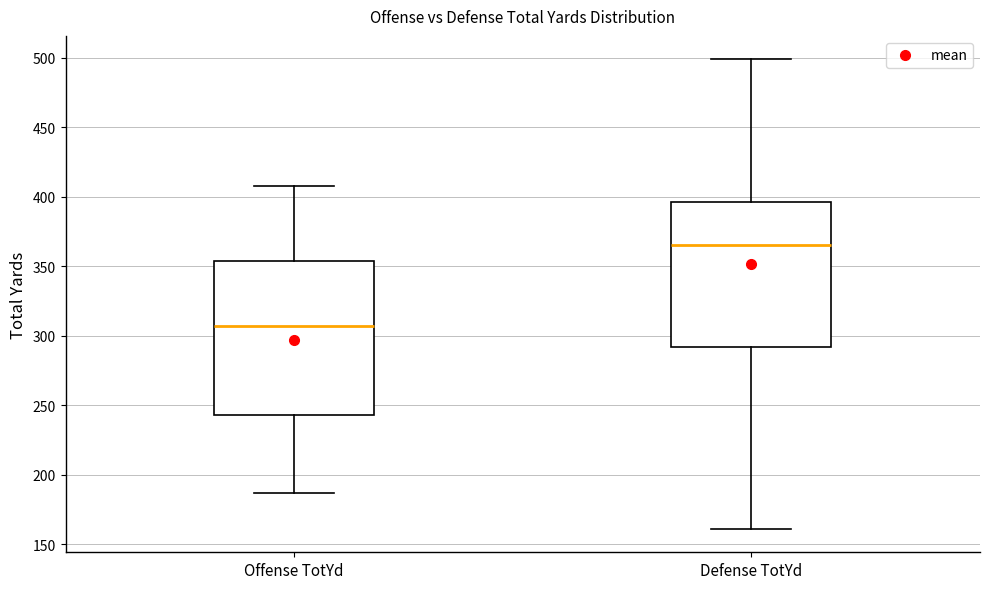

Reading left to right, transcribe this box plot: for each box, give where its median line is, the range the box spans, and where its two whiskers end, as read against the y-axis. The values are not printed on the chart, so give them approximately, as read against the axis.

Offense TotYd: median 305, box 245 to 355, whiskers 185 to 410
Defense TotYd: median 365, box 290 to 395, whiskers 160 to 500